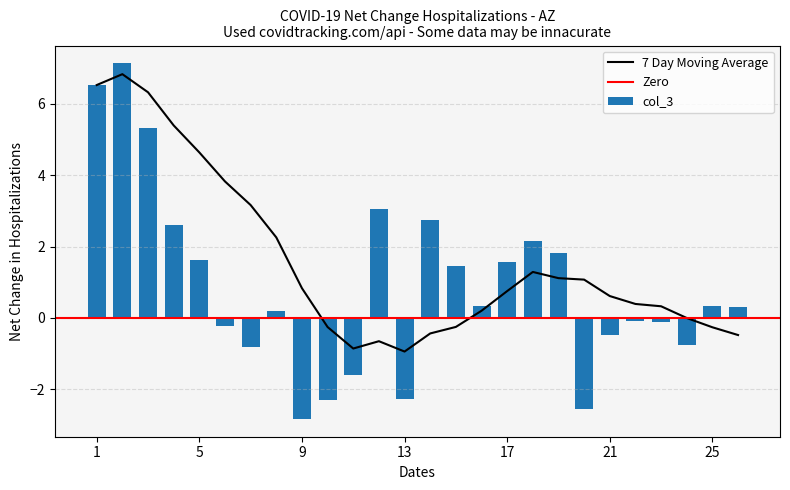

Where does the data first go above 0?

1